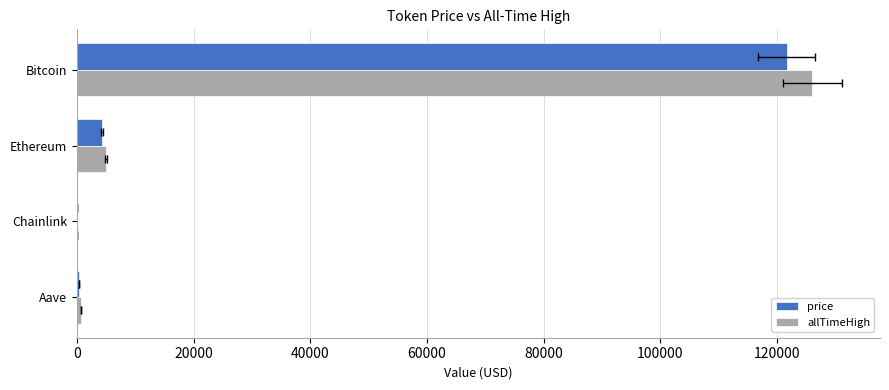

What are all the series names shown in the legend?

price, allTimeHigh